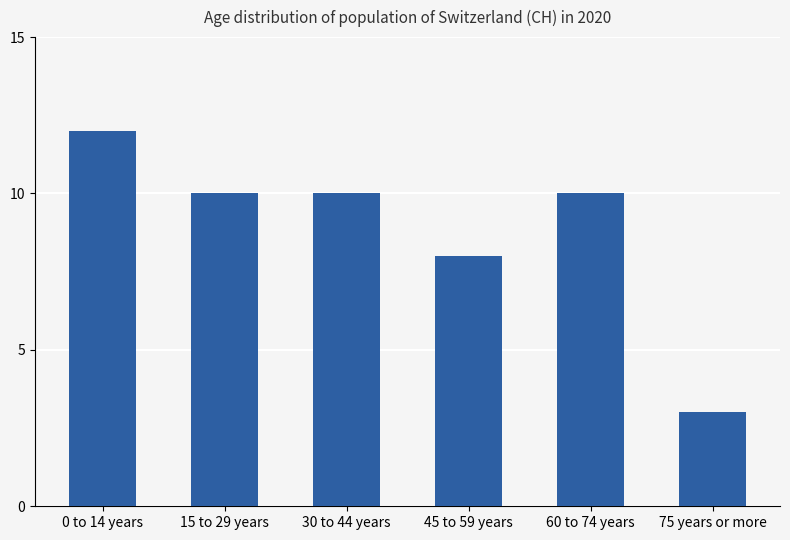

Does the chart contain stacked bars?

No